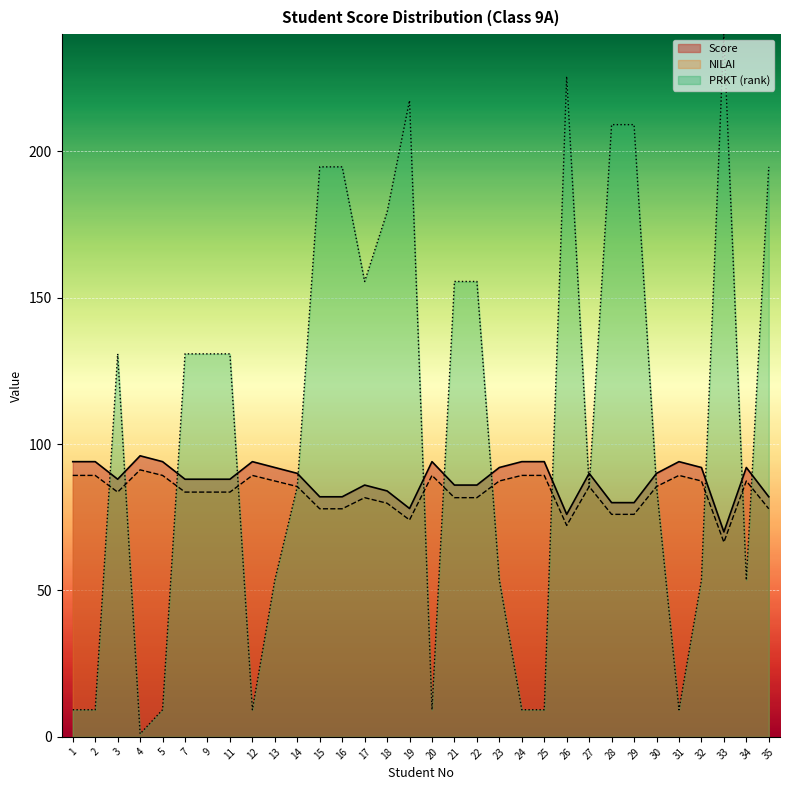

Reading right to left, what are all the values shown in this chart?

Score: 35=77.9	34=87.4	33=66.5	32=87.4	31=89.3	30=85.5	29=76.0	28=76.0	27=85.5	26=72.2	25=89.3	24=89.3	23=87.4	22=81.7	21=81.7	20=89.3	19=74.1	18=79.8	17=81.7	16=77.9	15=77.9	14=85.5	13=87.4	12=89.3	11=83.6	9=83.6	7=83.6	5=89.3	4=91.2	3=83.6	2=89.3	1=89.3
NILAI: 35=82.0	34=92.0	33=70.0	32=92.0	31=94.0	30=90.0	29=80.0	28=80.0	27=90.0	26=76.0	25=94.0	24=94.0	23=92.0	22=86.0	21=86.0	20=94.0	19=78.0	18=84.0	17=86.0	16=82.0	15=82.0	14=90.0	13=92.0	12=94.0	11=88.0	9=88.0	7=88.0	5=94.0	4=96.0	3=88.0	2=94.0	1=94.0
PRKT: 35=194.7	34=53.6	33=240.0	32=53.6	31=9.3	30=85.5	29=209.1	28=209.1	27=85.5	26=225.6	25=9.3	24=9.3	23=53.6	22=155.5	21=155.5	20=9.3	19=217.3	18=179.2	17=155.5	16=194.7	15=194.7	14=85.5	13=53.6	12=9.3	11=130.8	9=130.8	7=130.8	5=9.3	4=1.0	3=130.8	2=9.3	1=9.3